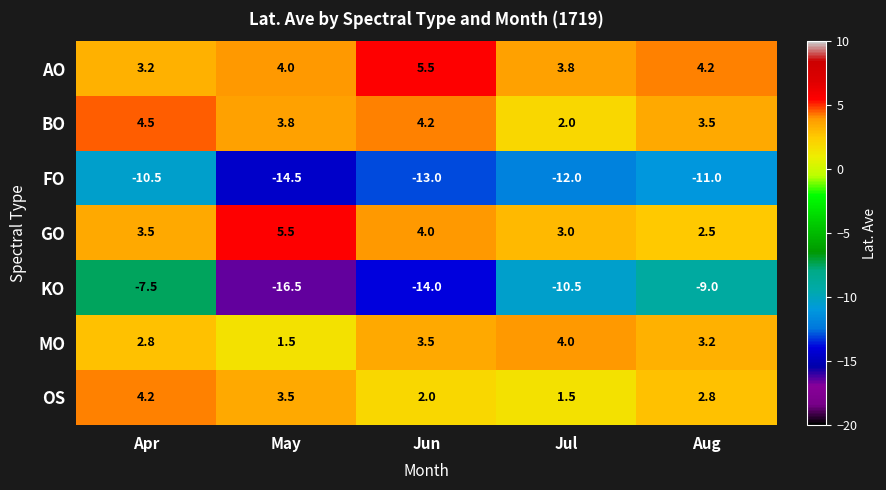

At how many categories does at least one series exceed 0?

5